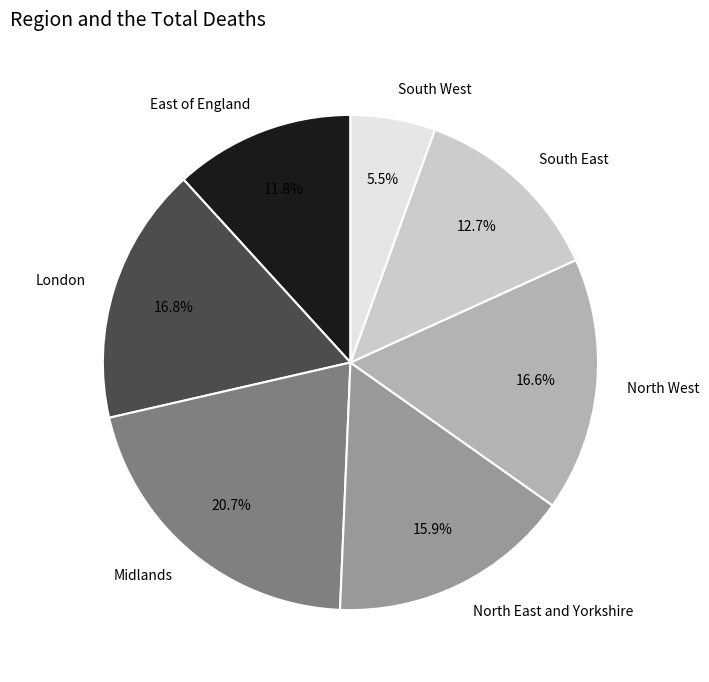

Which slice is the largest?

Midlands